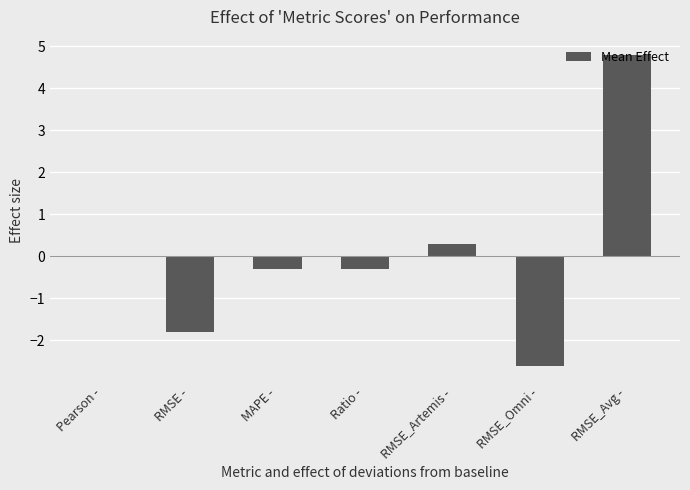

What is the sum of the values at RMSE_Avg - and MAPE -?

4.5